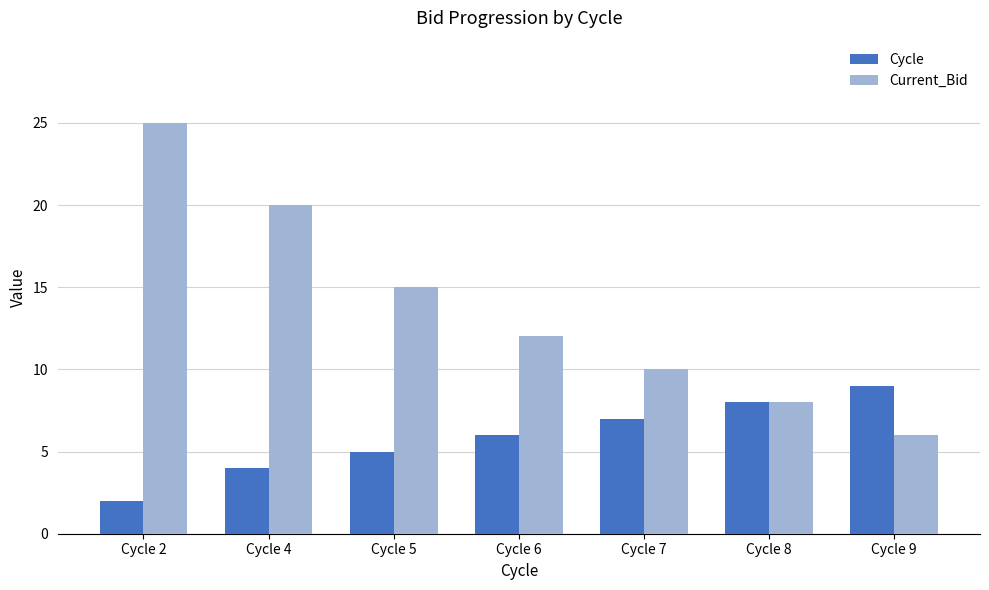

At how many categories does at least one series exceed 5?

7